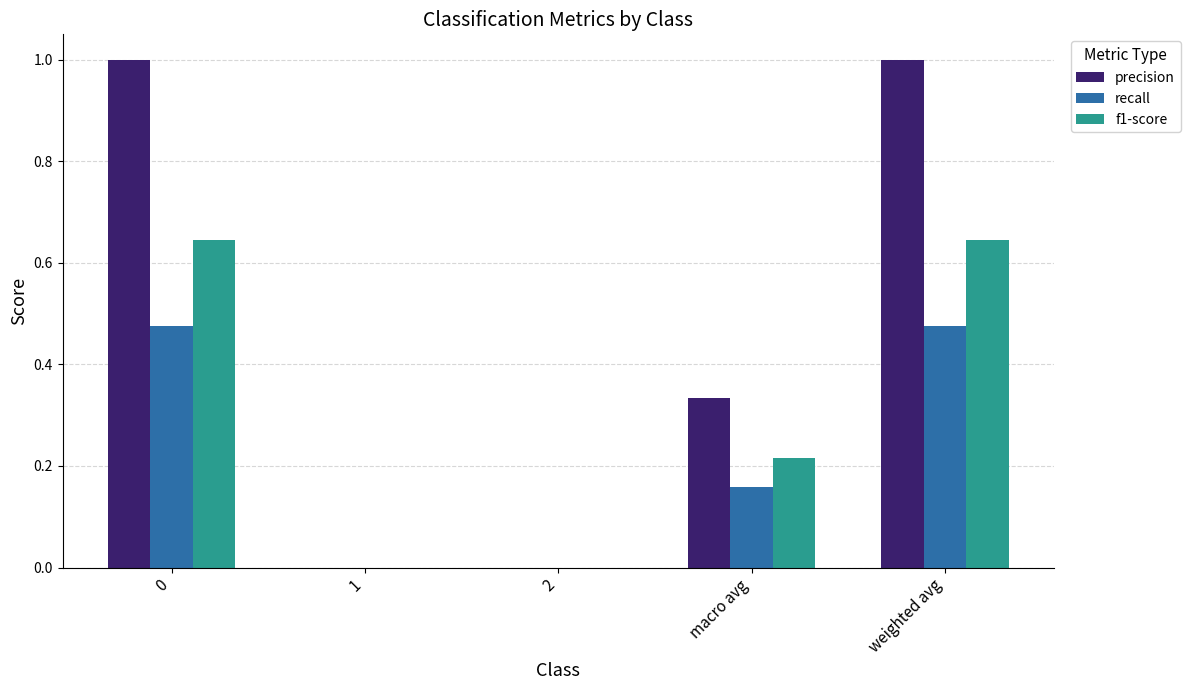

The recall series shows 0.0 at 2. True or false?

True